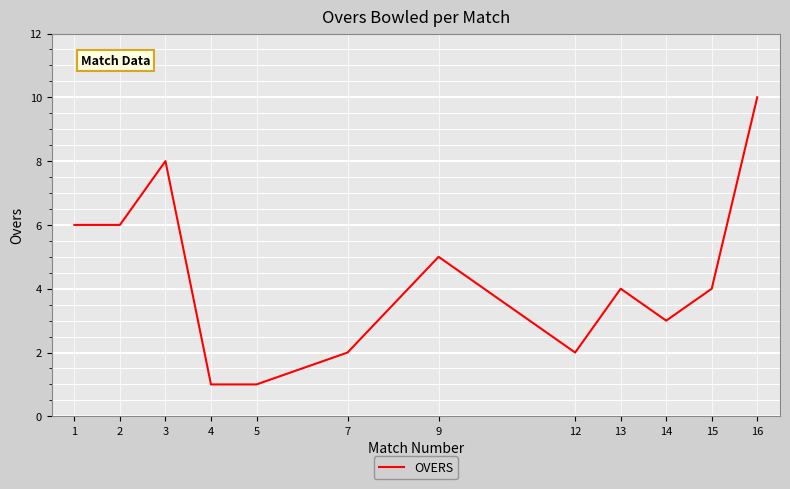

Count the number of categories in the chart.

12